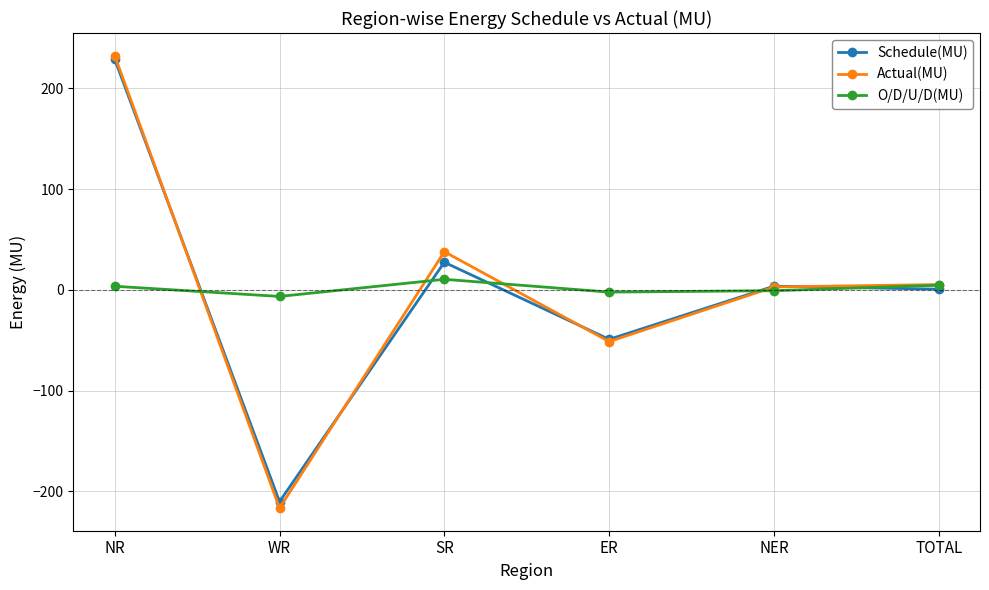

True or false: Actual(MU) and Schedule(MU) cross at least once.

True